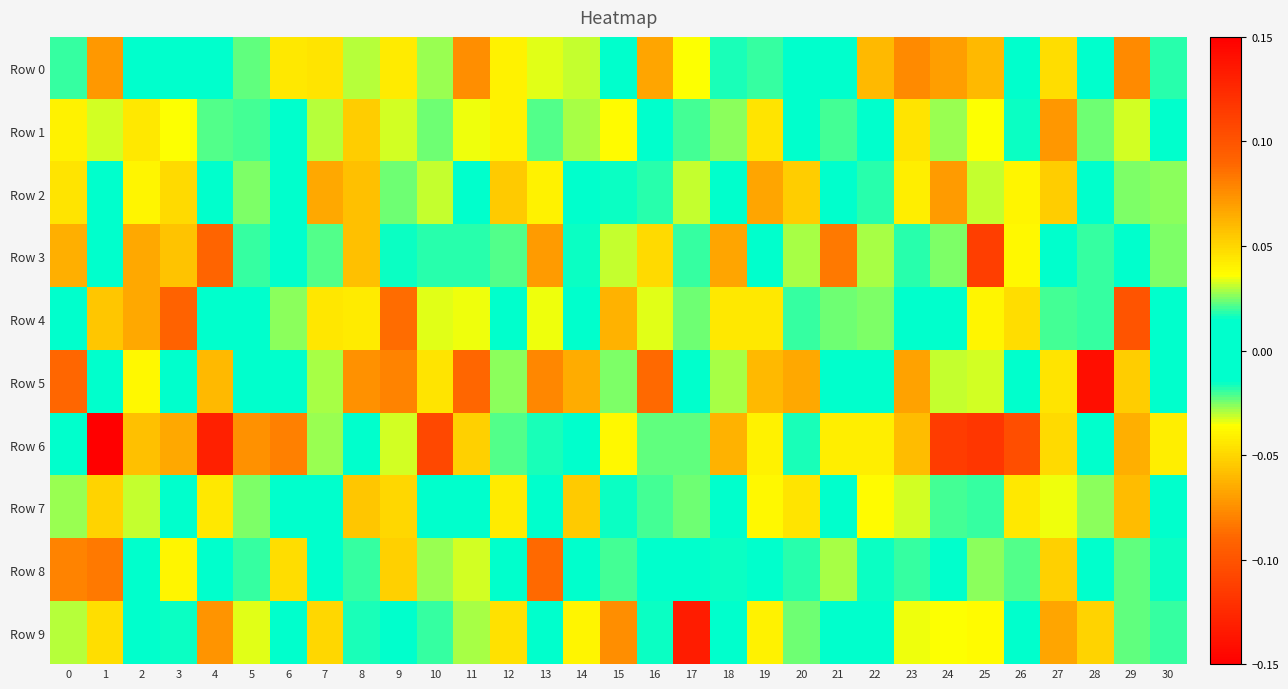

At which category does the chart reach its minimum across all series?

28